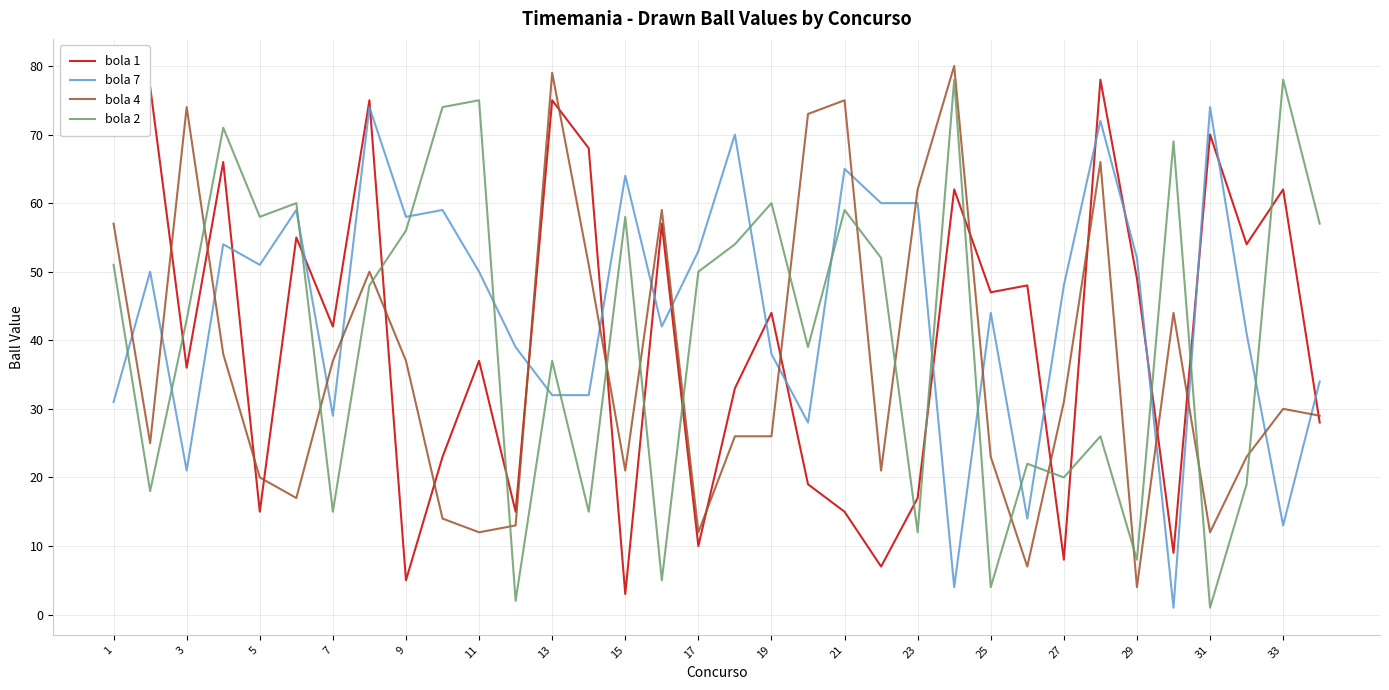

What is the difference between the second highest and minimum values in the bola 1 series?

74